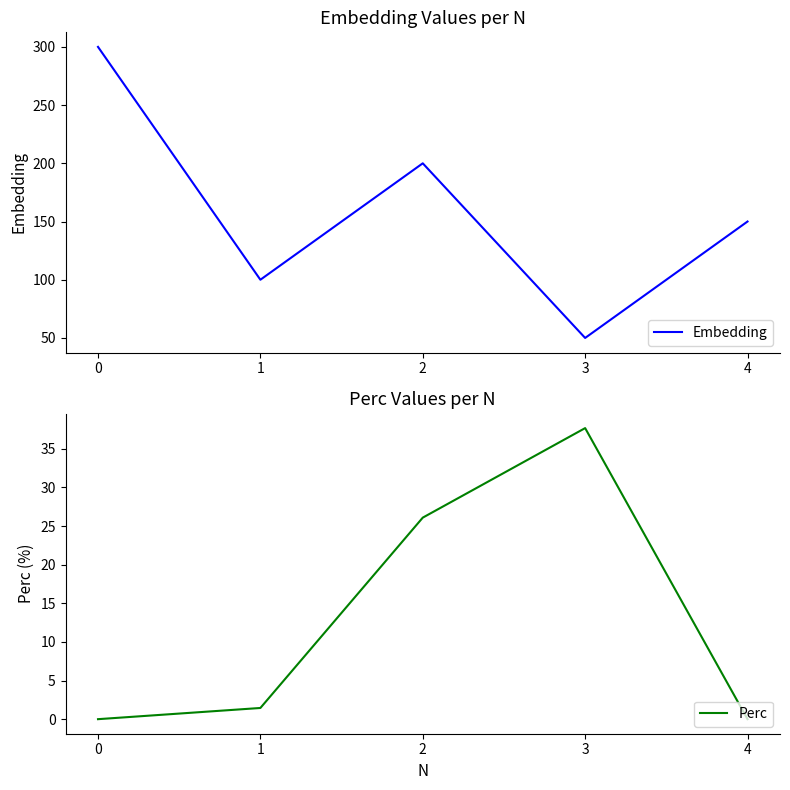

Reading left to right, what are all the values shown in this chart?

Embedding: 0=300.0	1=100.0	2=200.0	3=50.0	4=150.0
Perc: 0=0.0	1=1.4	2=26.1	3=37.7	4=0.0